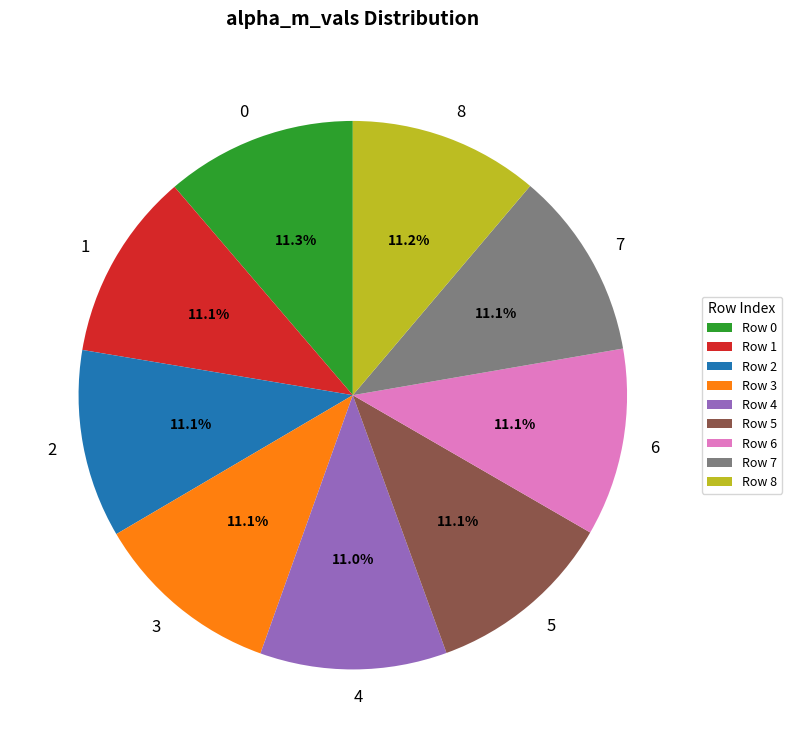

True or false: 0 accounts for 11% of the total.

True